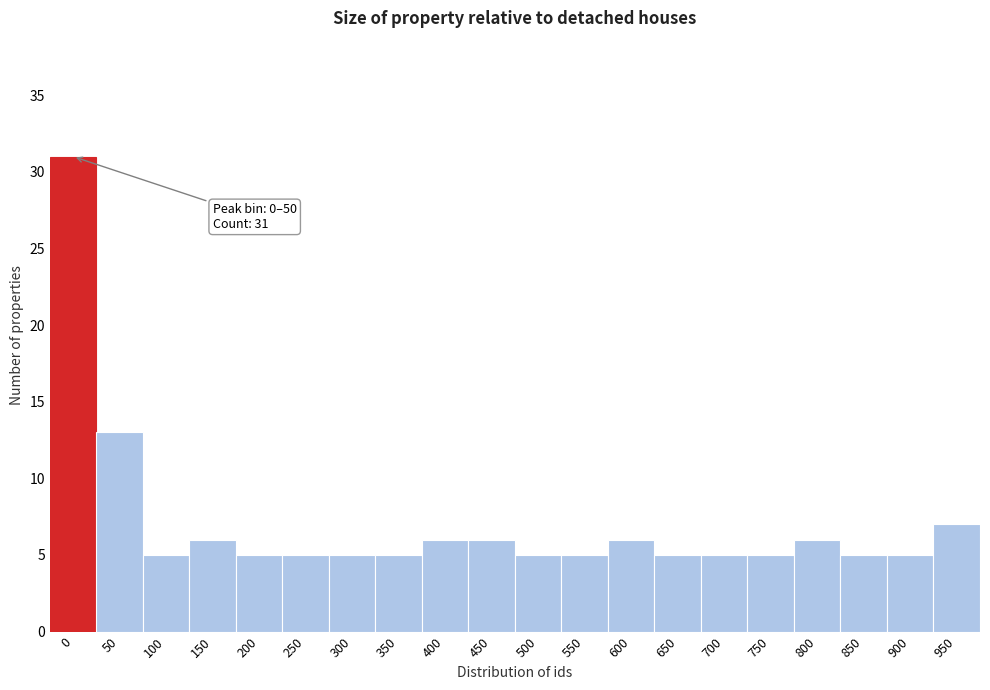

Reading left to right, list all the values displayed in this chart.

31	13	5	6	5	5	5	5	6	6	5	5	6	5	5	5	6	5	5	7